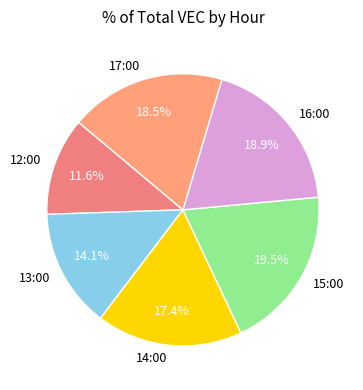

Does 14:00 represent more than half of the total?

No